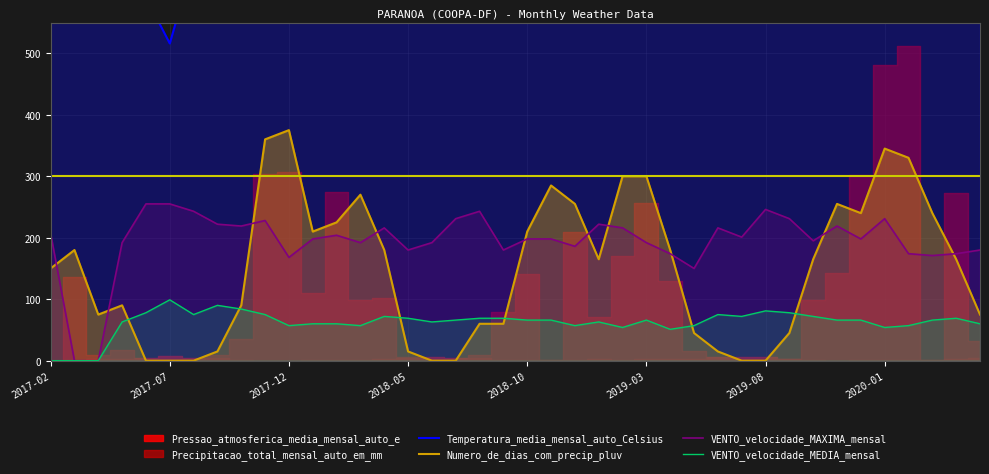

What is the maximum value for VENTO_velocidade_MAXIMA_mensal?

255.0